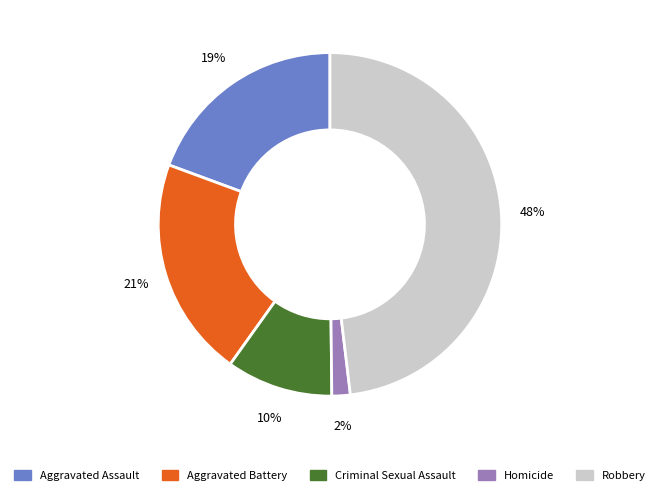

Which category has the smallest portion of the pie?

Homicide